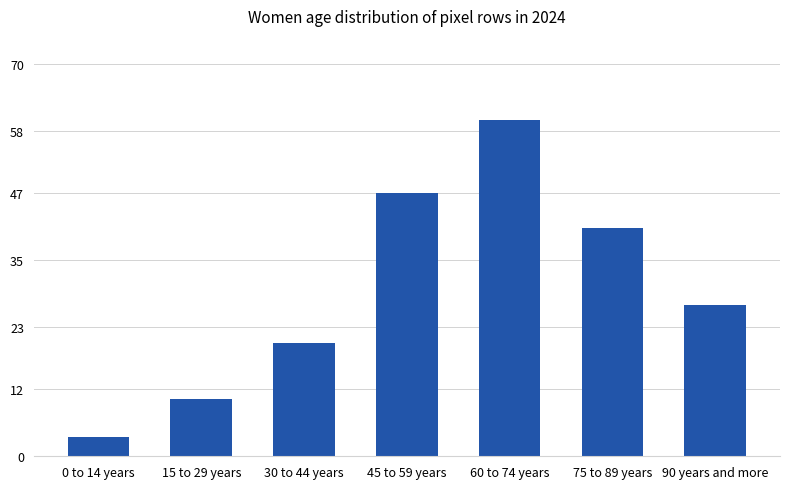

What is the greatest value displayed?

60.0